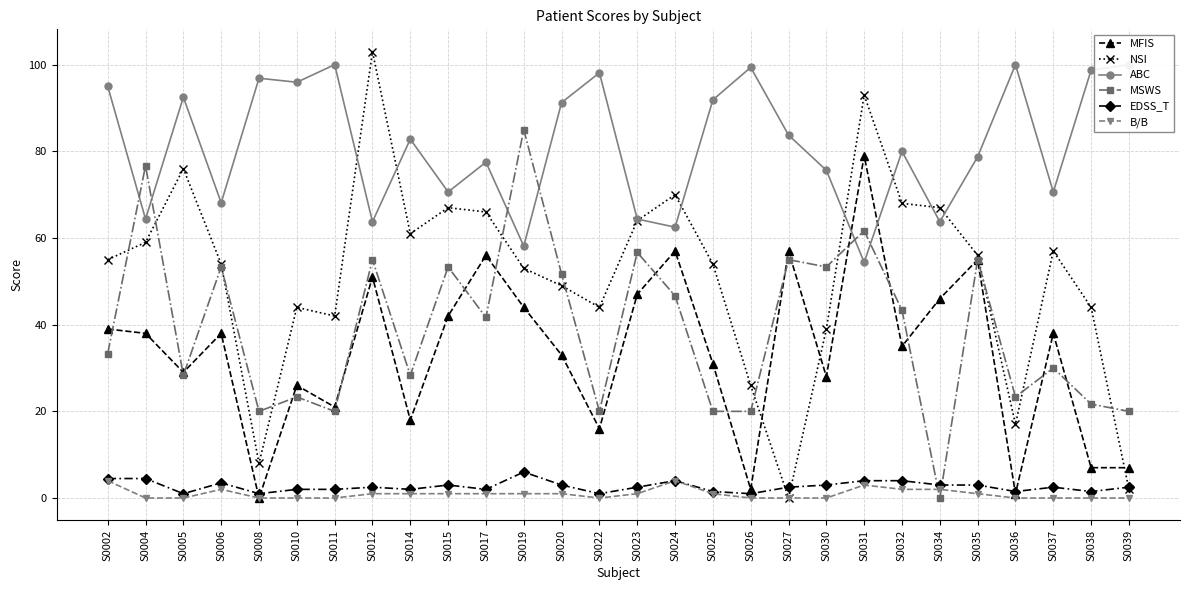

Rank the series by their maximum value, from lowest to highest.

B/B, EDSS_T, MFIS, MSWS, ABC, NSI